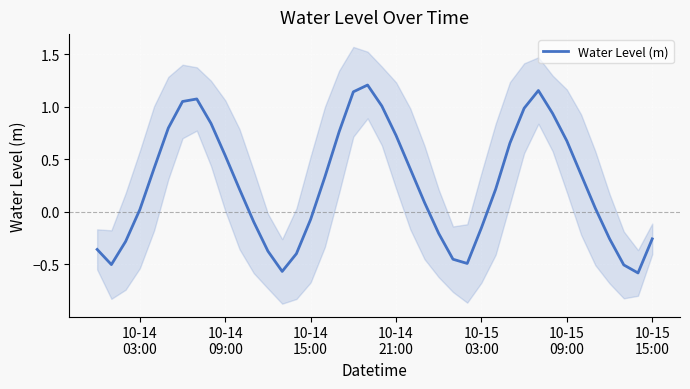

What is the sum of all values?

10.1